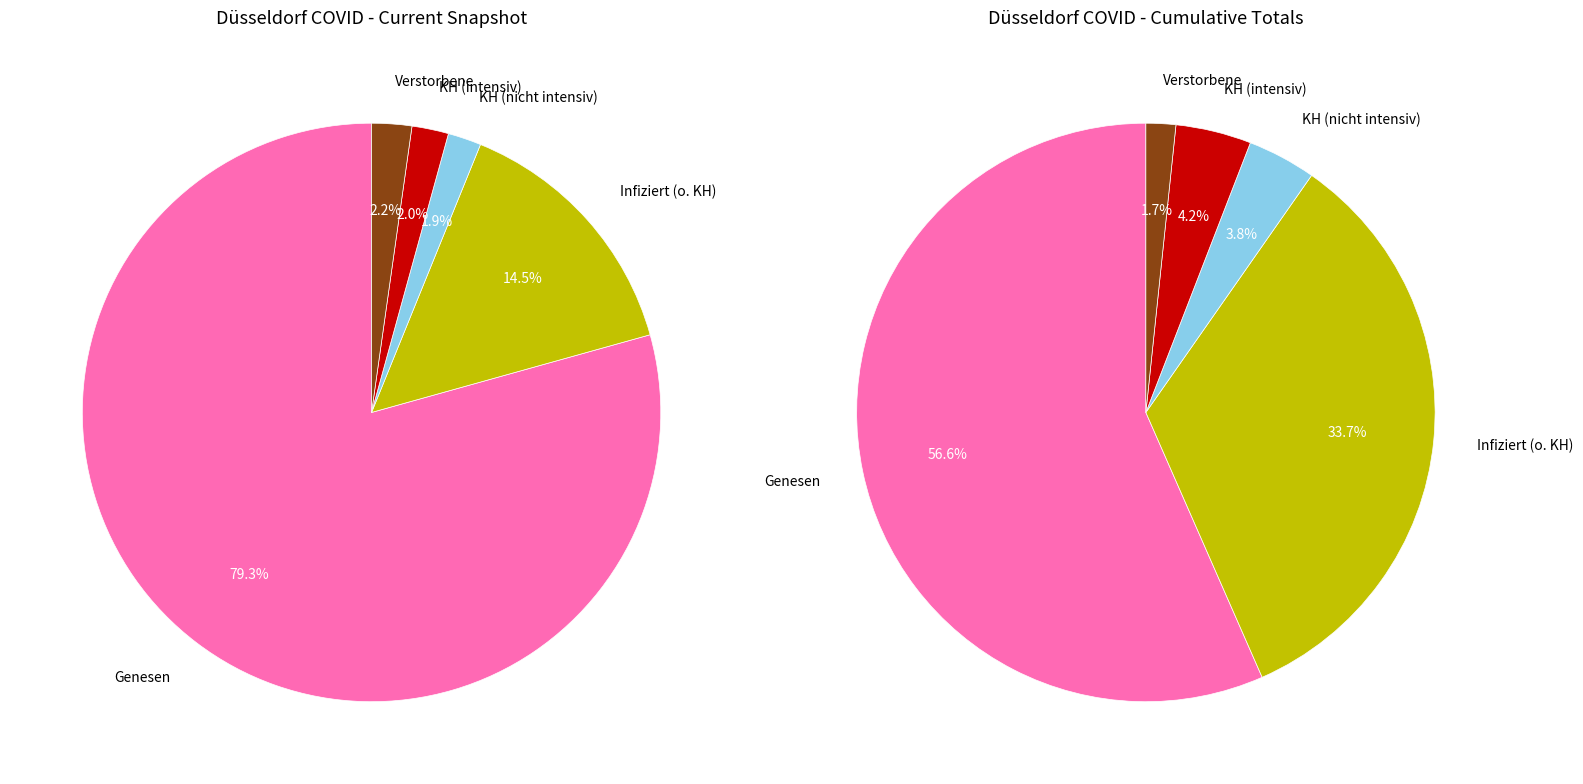

Which category has the smallest portion of the pie?

Verstorbene